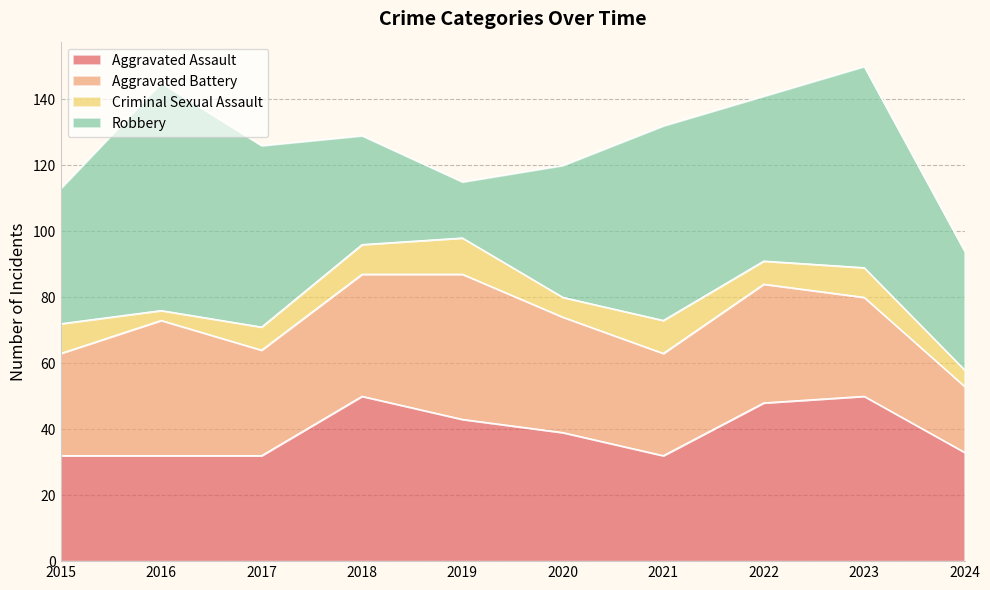

Which series has the largest range (max minus min)?

Robbery